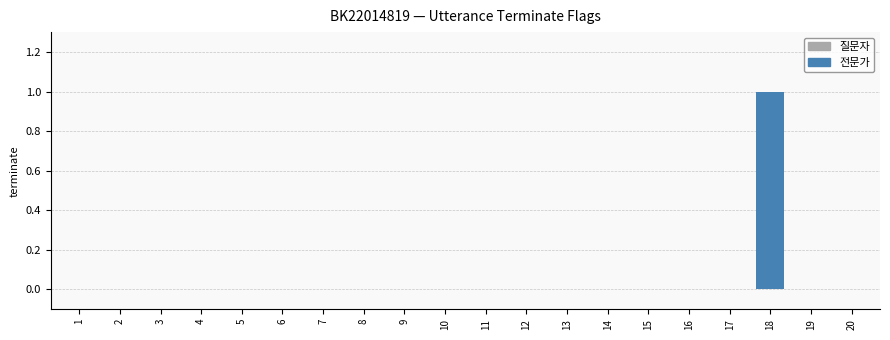

Rank the categories by value from lowest to highest.

1, 2, 3, 4, 5, 6, 7, 8, 9, 10, 11, 12, 13, 14, 15, 16, 17, 19, 20, 18